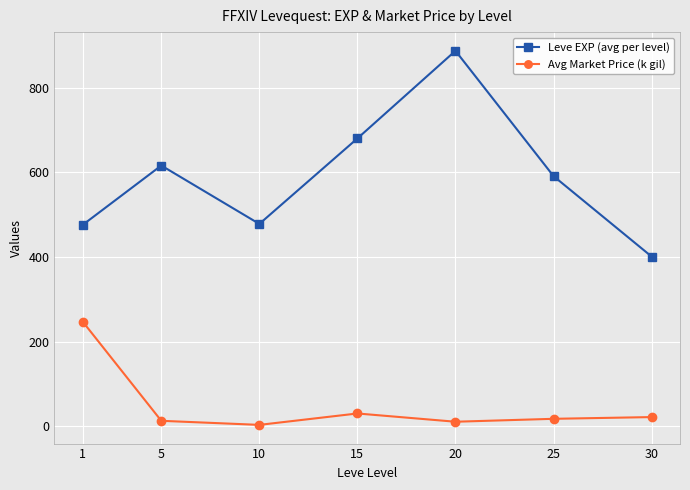

What is the average value of the Avg Market Price (k gil) series?

49.0